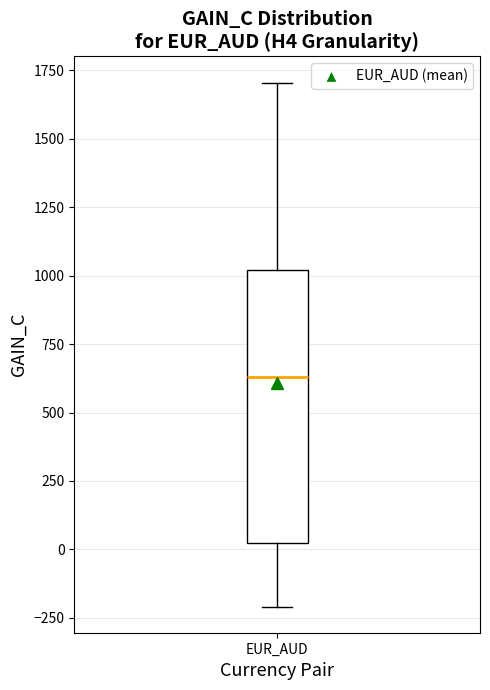

Transcribe this box plot: give where the median line is, the range the box spans, and where the two whiskers end, as read against the y-axis. The values are not printed on the chart, so give them approximately, as read against the axis.

median 650, box 0 to 1000, whiskers -200 to 1700